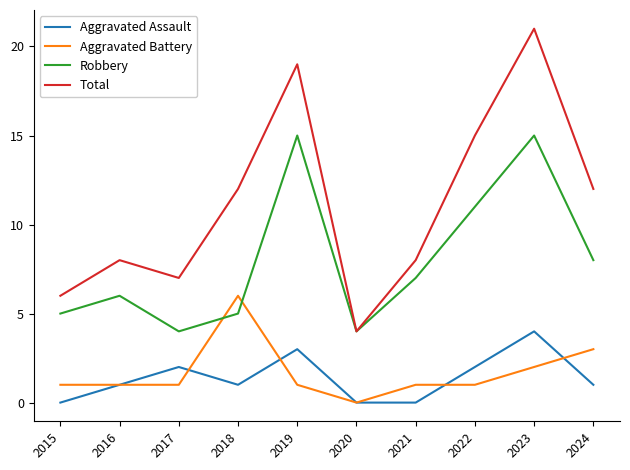

True or false: Aggravated Battery and Total cross at least once.

False